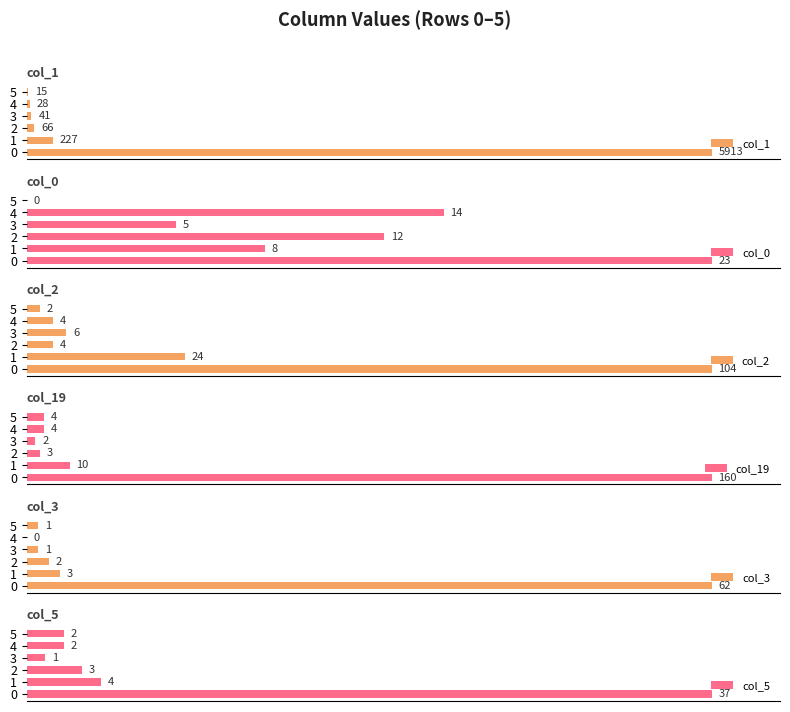

Is it true that col_5 equals 8.3 at 4?

False